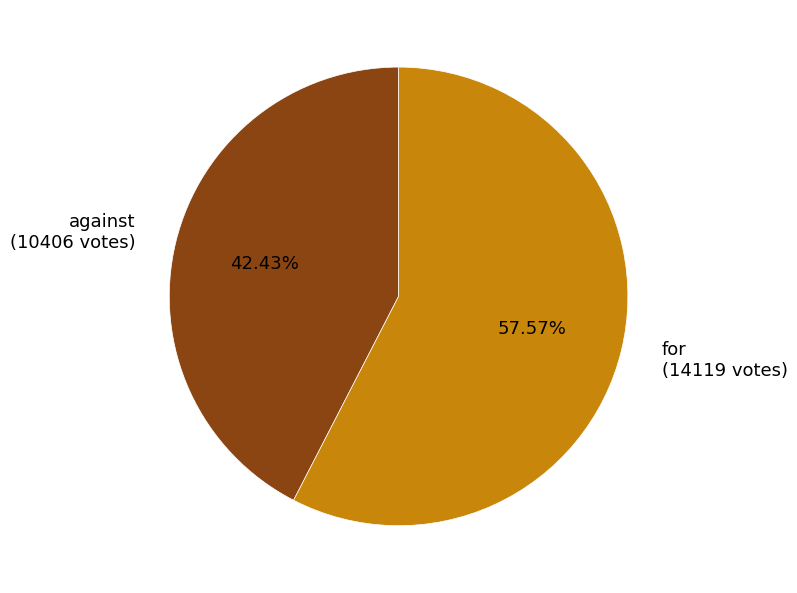

Which slice represents more than half of the pie?

for